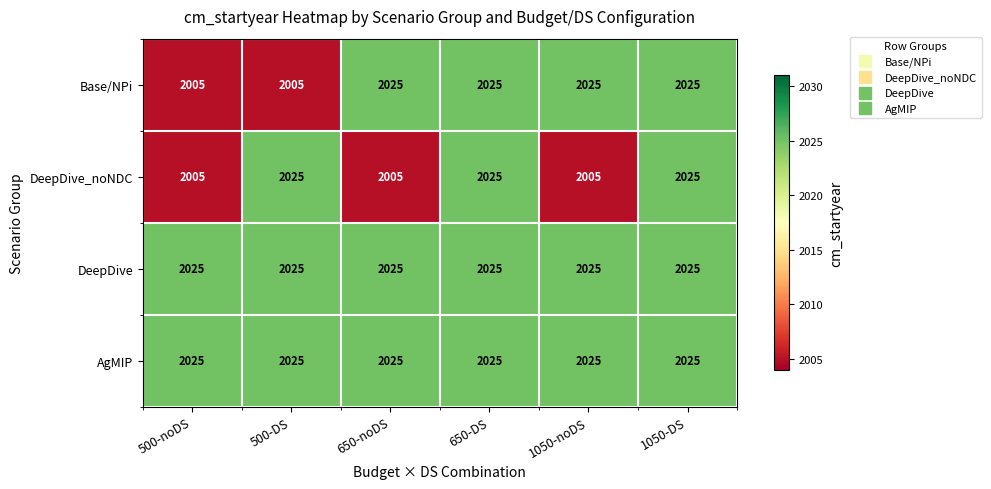

What is the lowest value of the DeepDive_noNDC series?

2005